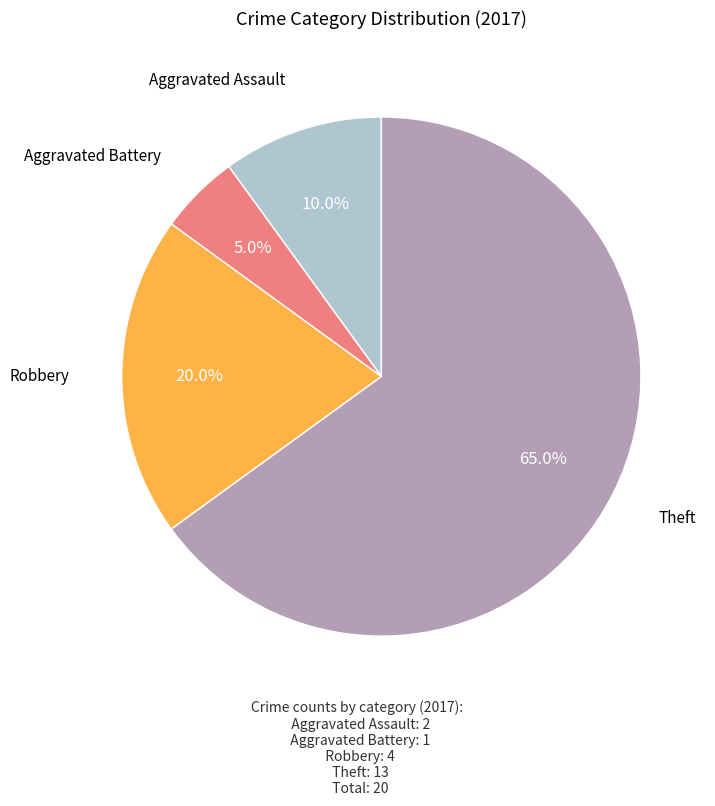

Does any single category account for the majority?

Yes